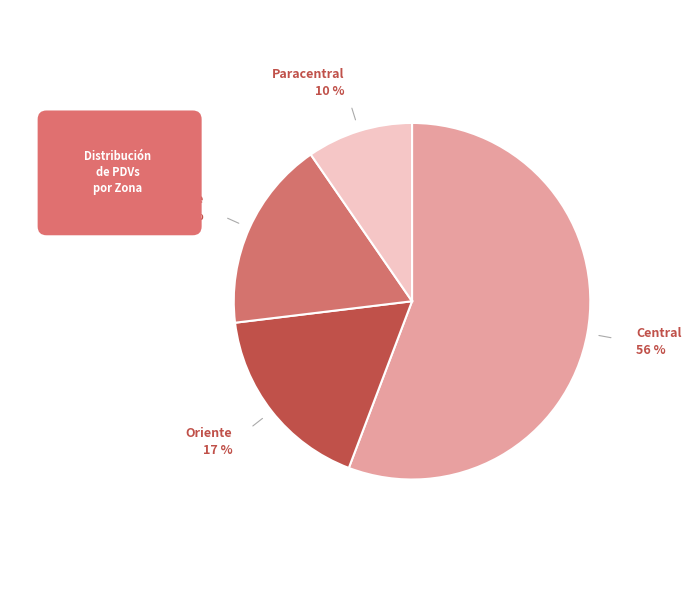

How many segments does this pie chart have?

4